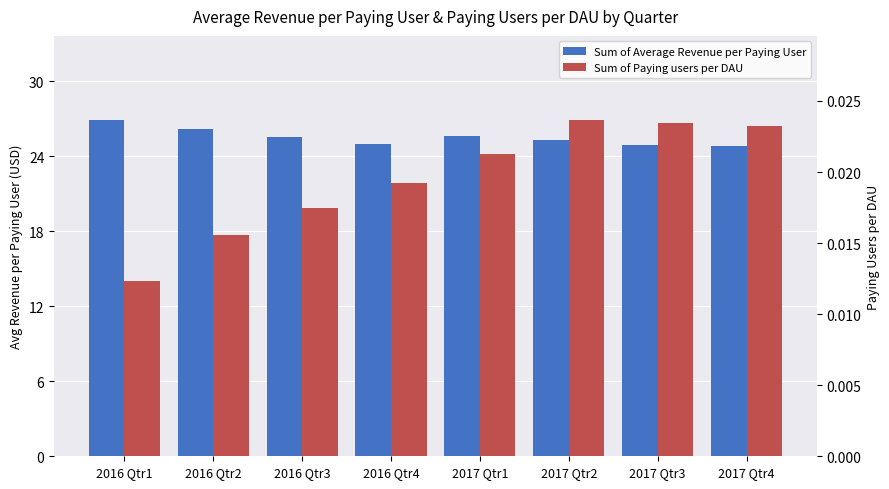

List the labels in order of Sum of Paying users per DAU value, smallest first.

2016 Qtr1, 2016 Qtr2, 2016 Qtr3, 2016 Qtr4, 2017 Qtr1, 2017 Qtr4, 2017 Qtr3, 2017 Qtr2